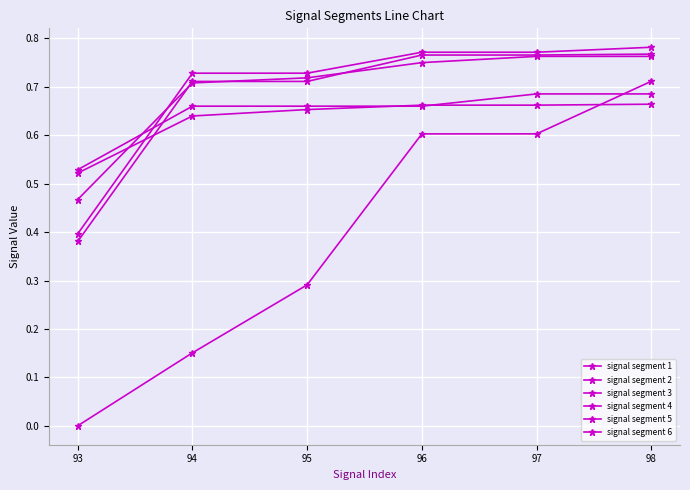

True or false: signal segment 4 and signal segment 6 intersect in this chart.

False